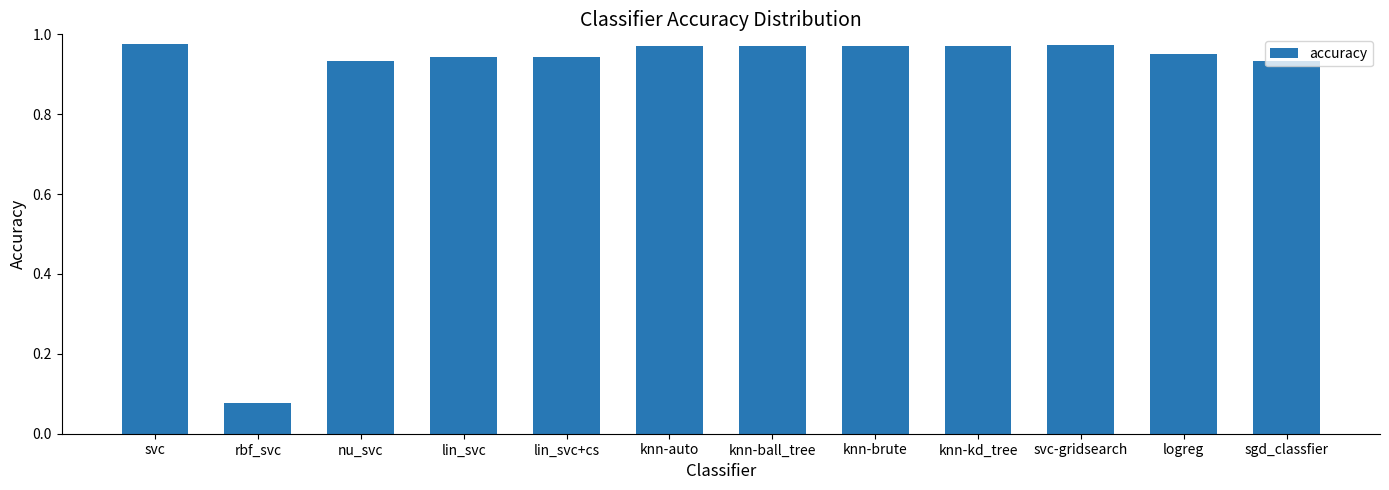

At which category does the chart reach its minimum across all series?

rbf_svc